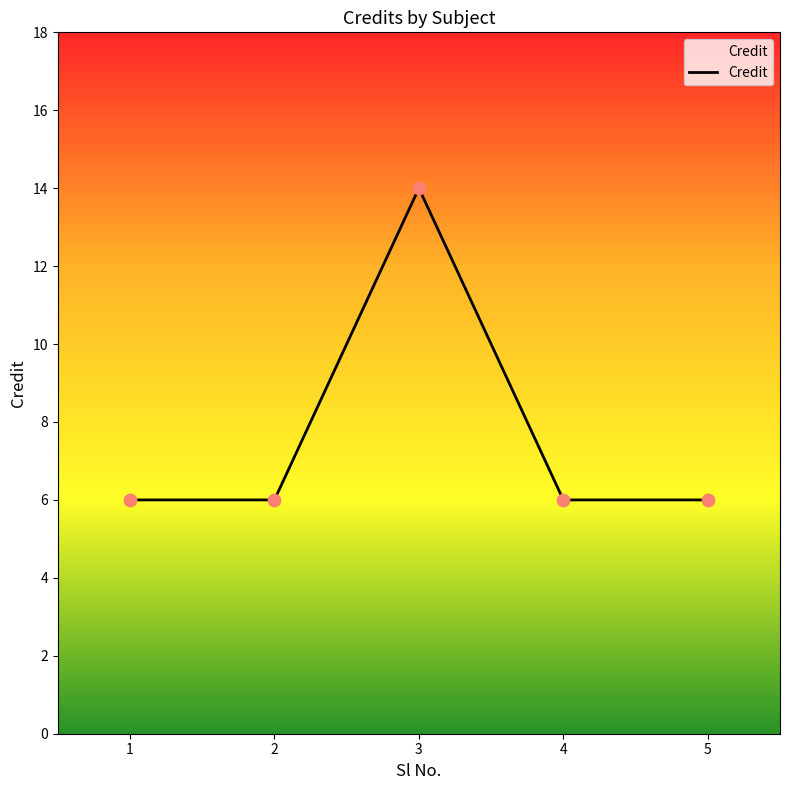

What is the change in value from 2 to 3?

+8